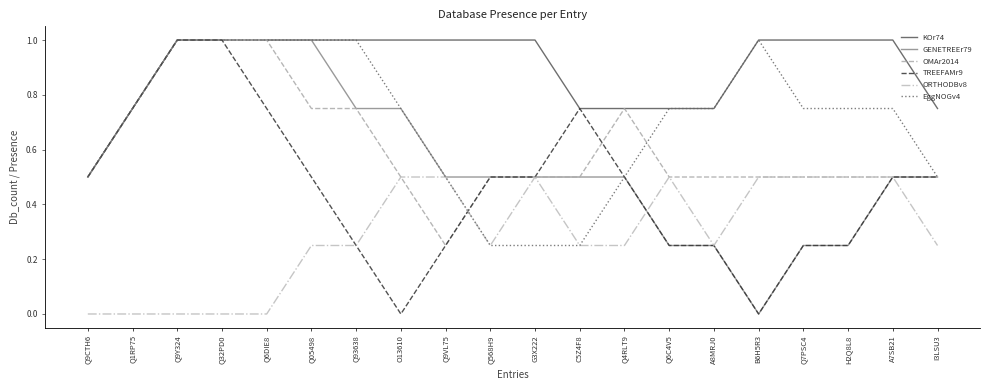

Does the chart display data point markers on the line(s)?

No